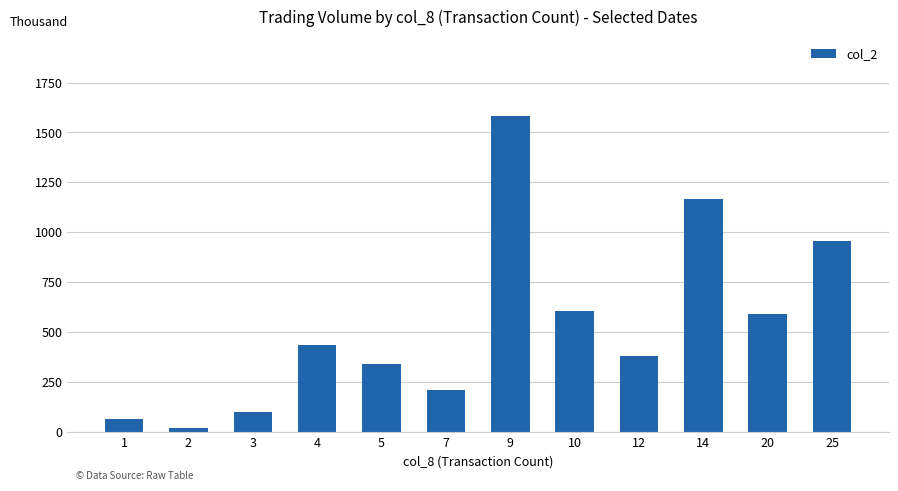

Does the chart contain any negative values?

No